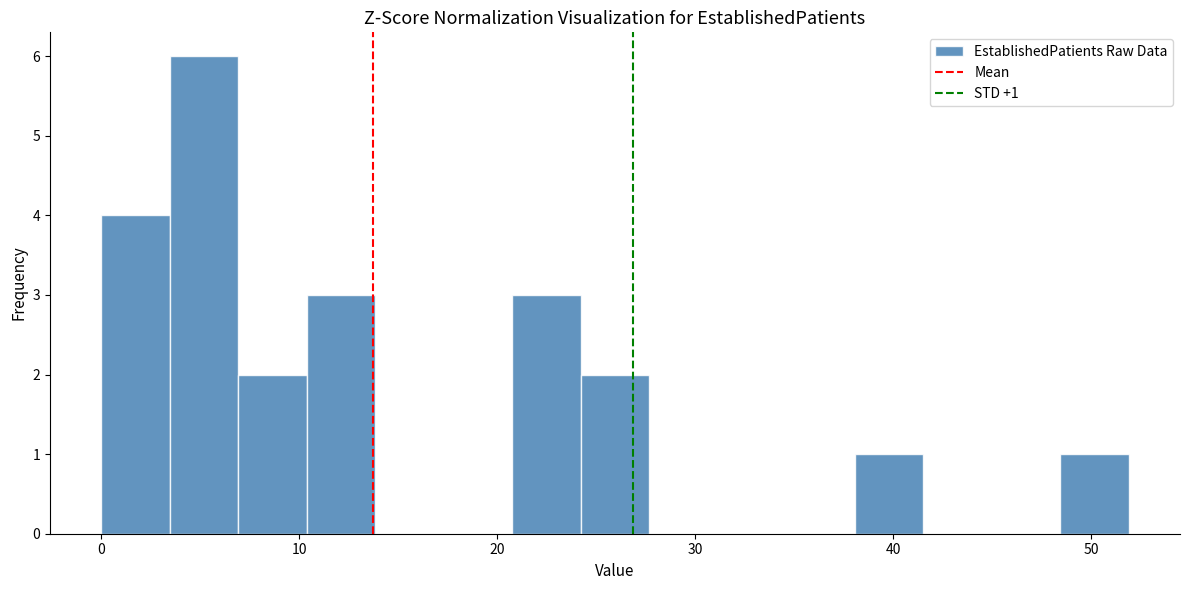

Around what value on the x-axis is the tallest bar? Give the approximate position of its centre, as read against the axis.

5